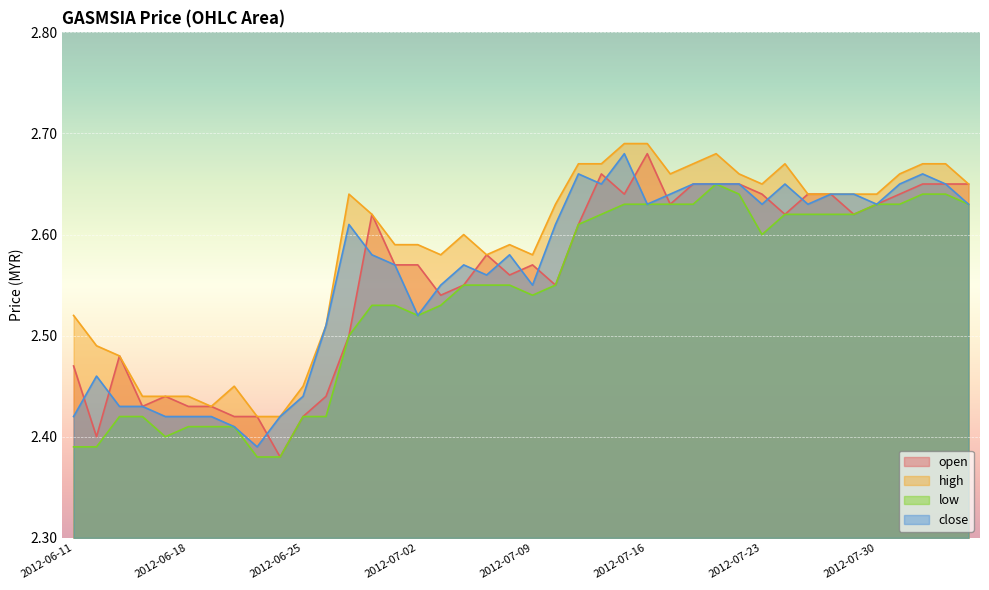

What is the value of the low point at the 1st from the left?

2.4